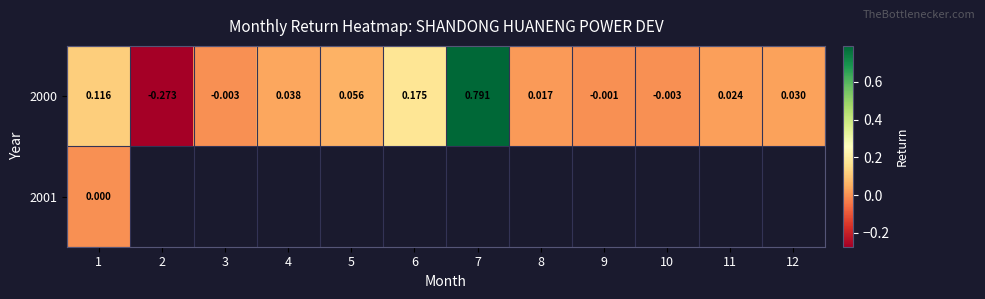

The 2000 series shows 0.0 at 1. True or false?

False